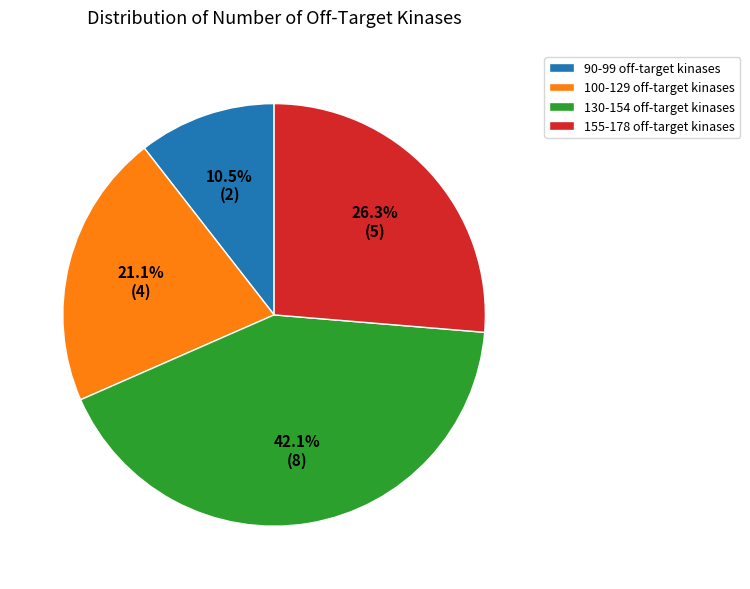

Between 90-99 off-target kinases and 100-129 off-target kinases, which is larger?

100-129 off-target kinases